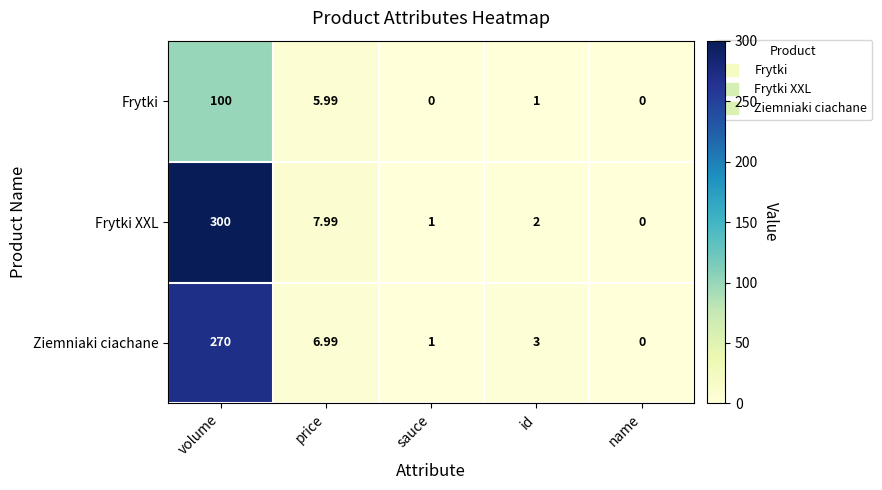

How many values in the Ziemniaki ciachane series are below 3?

2